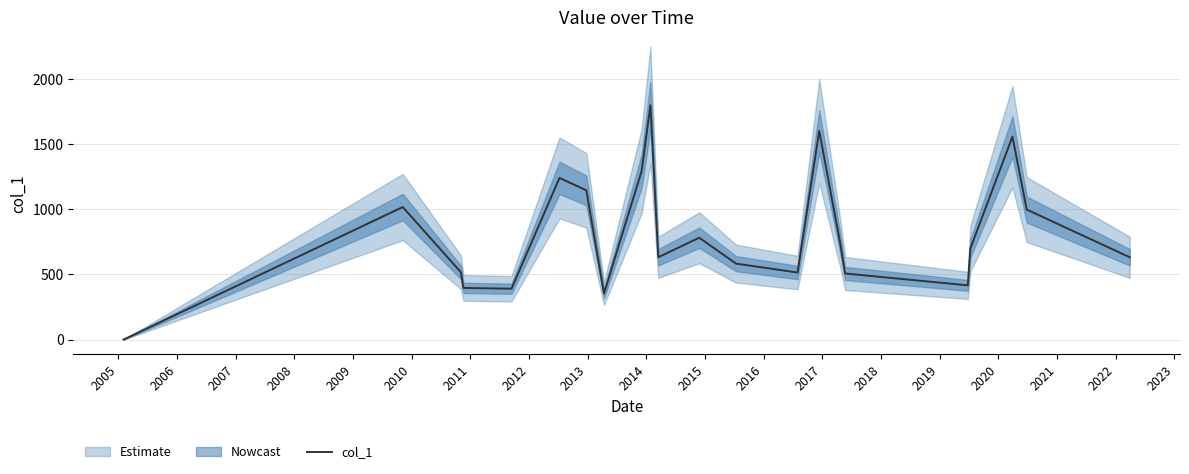

What is the highest value of the col_1 series?

1800.2